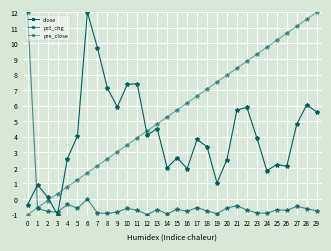

How many data points in pre_close are above 5?

16